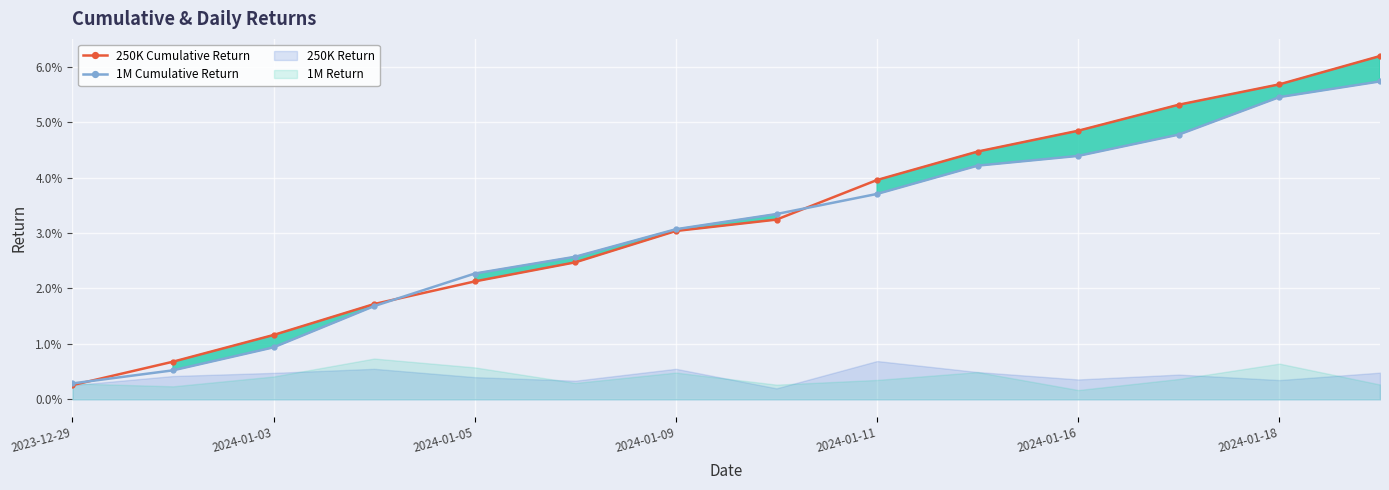

What is the difference between the maximum and minimum values in the 250K Cumulative Return series?

0.1